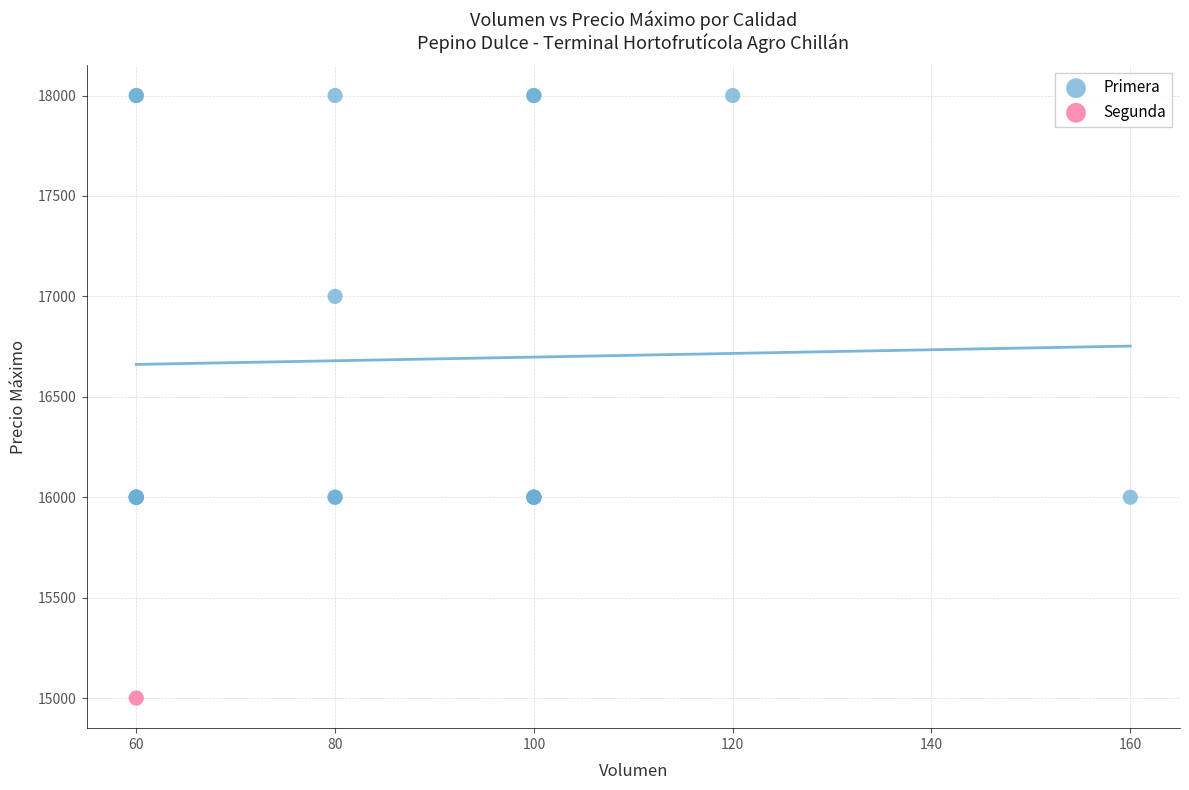

What are all the series names shown in the legend?

Primera, Segunda